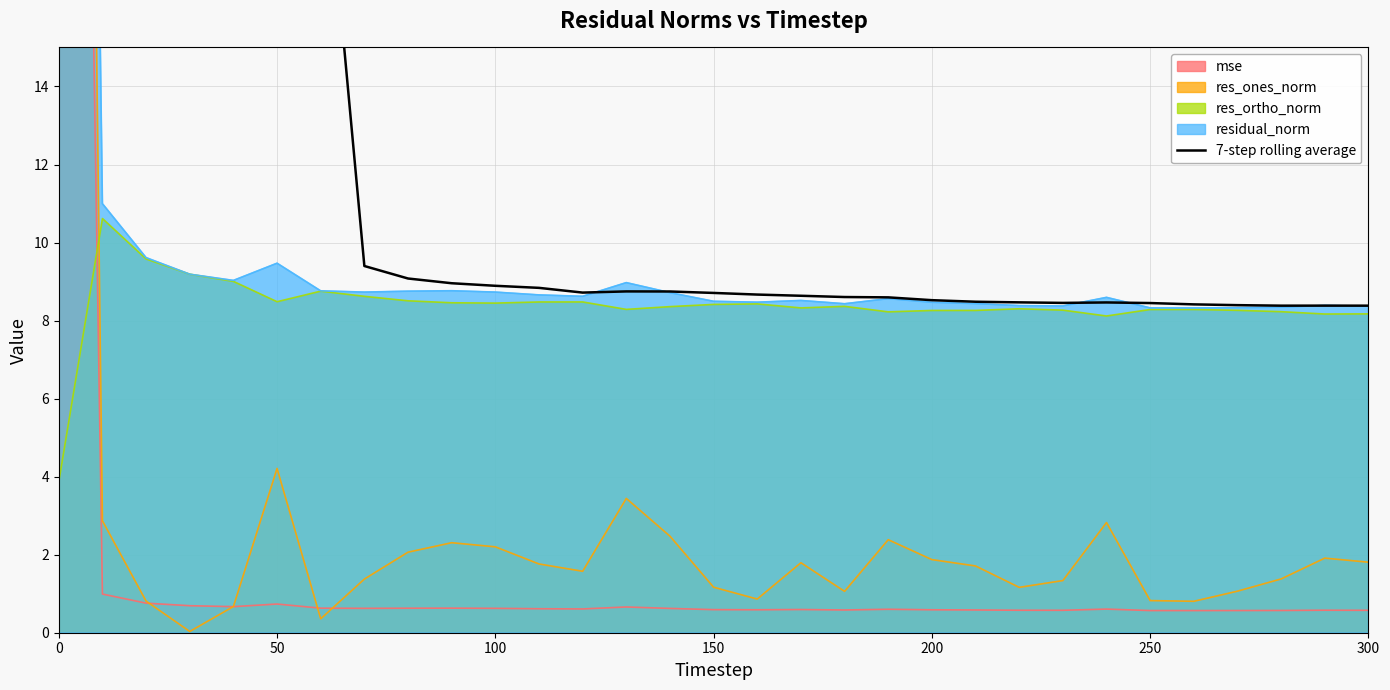

Is it true that res_ortho_norm equals 3.9 at 0?

True